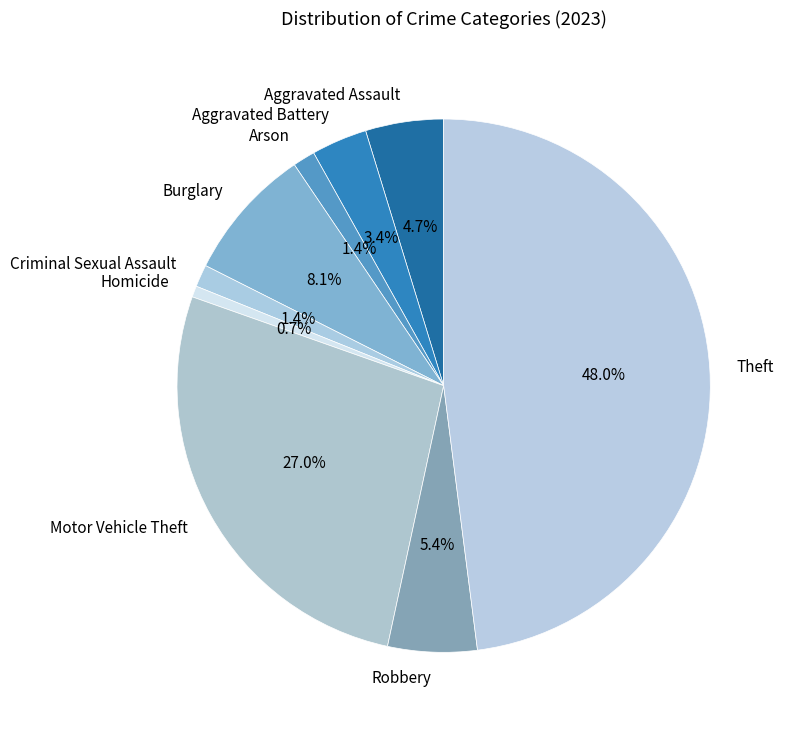

To the nearest percent, what is the average slice percentage?

11%